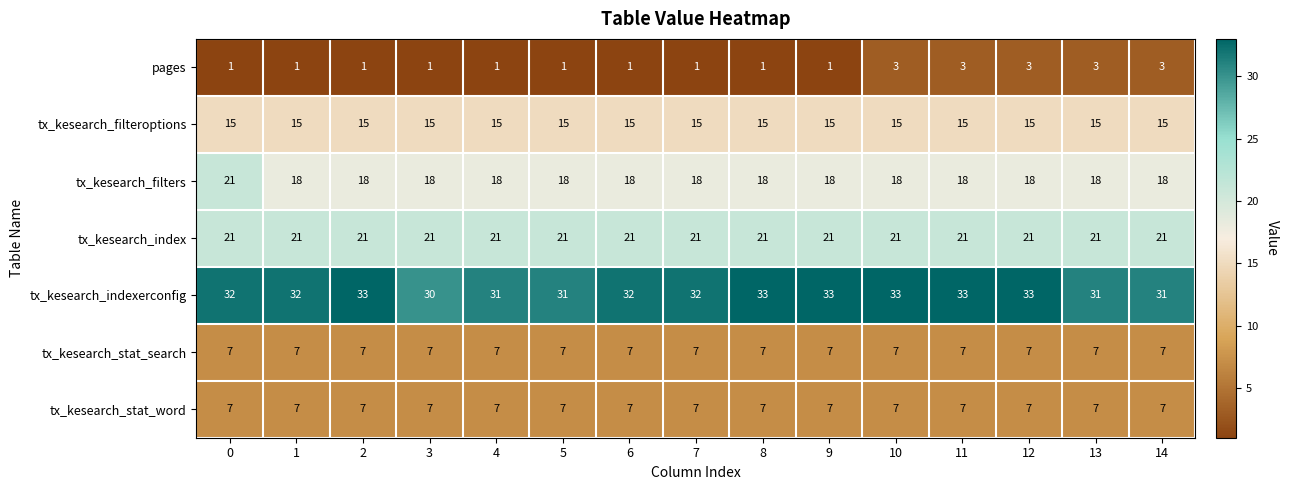

What is the sum of all pages values?

25